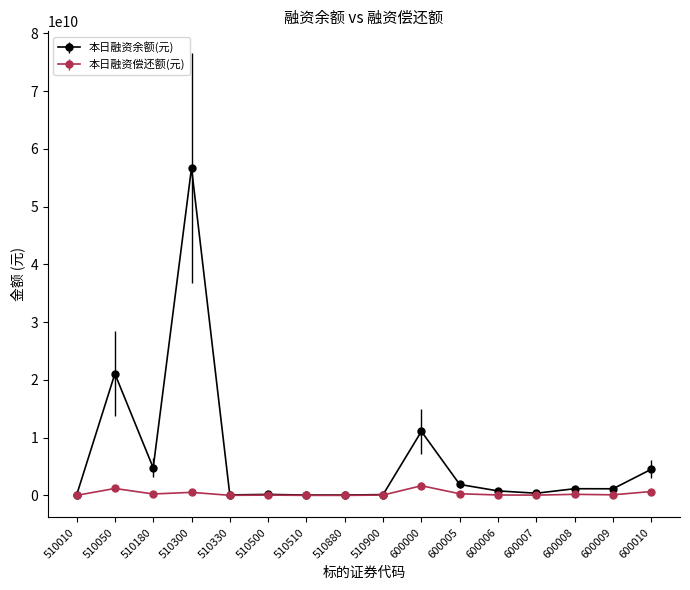

Where is the first local maximum for 本日融资余额(元)?

510050